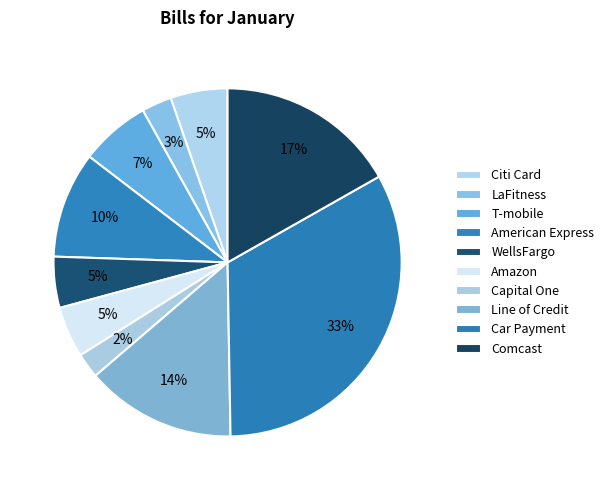

True or false: WellsFargo accounts for 5% of the total.

True